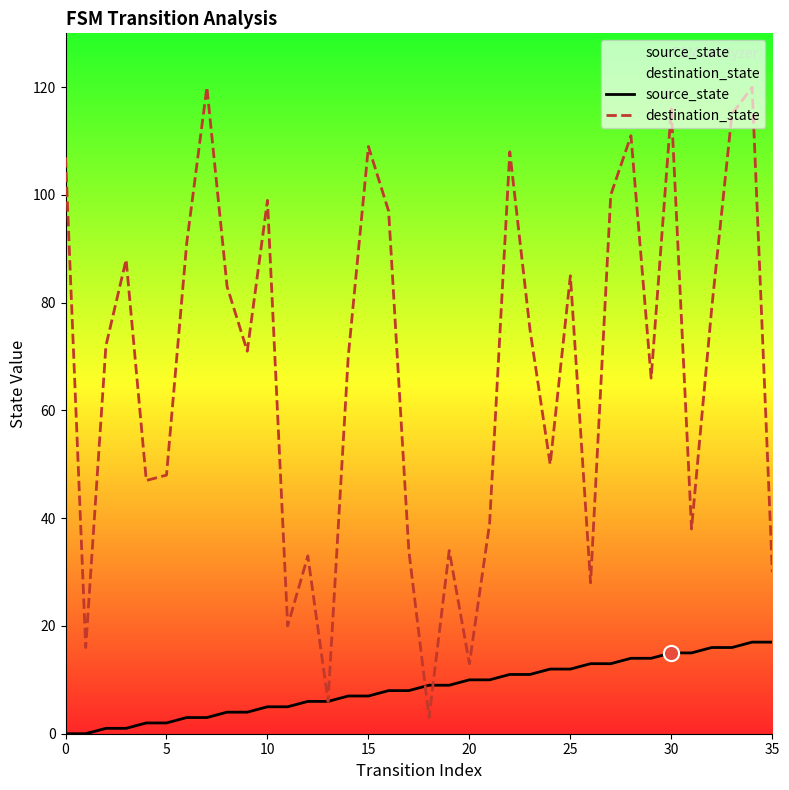

Which series has the largest total across all categories?

destination_state